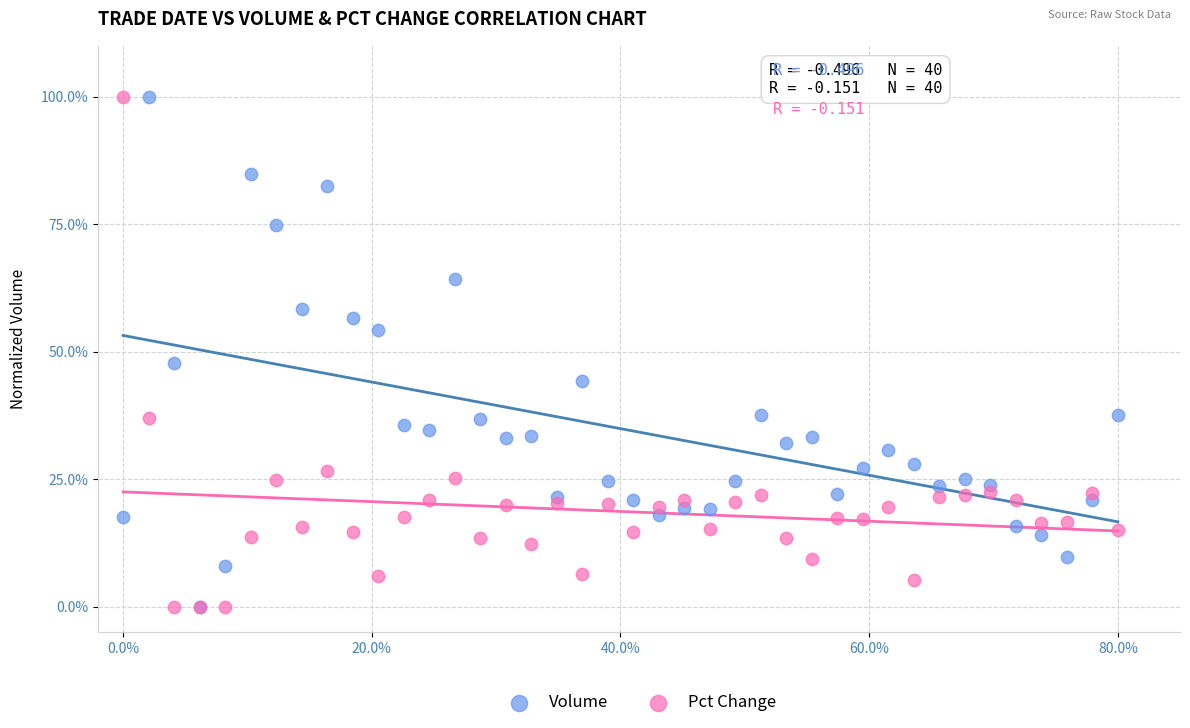

In the Pct Change series, what Y value is closest to 50?

37.0